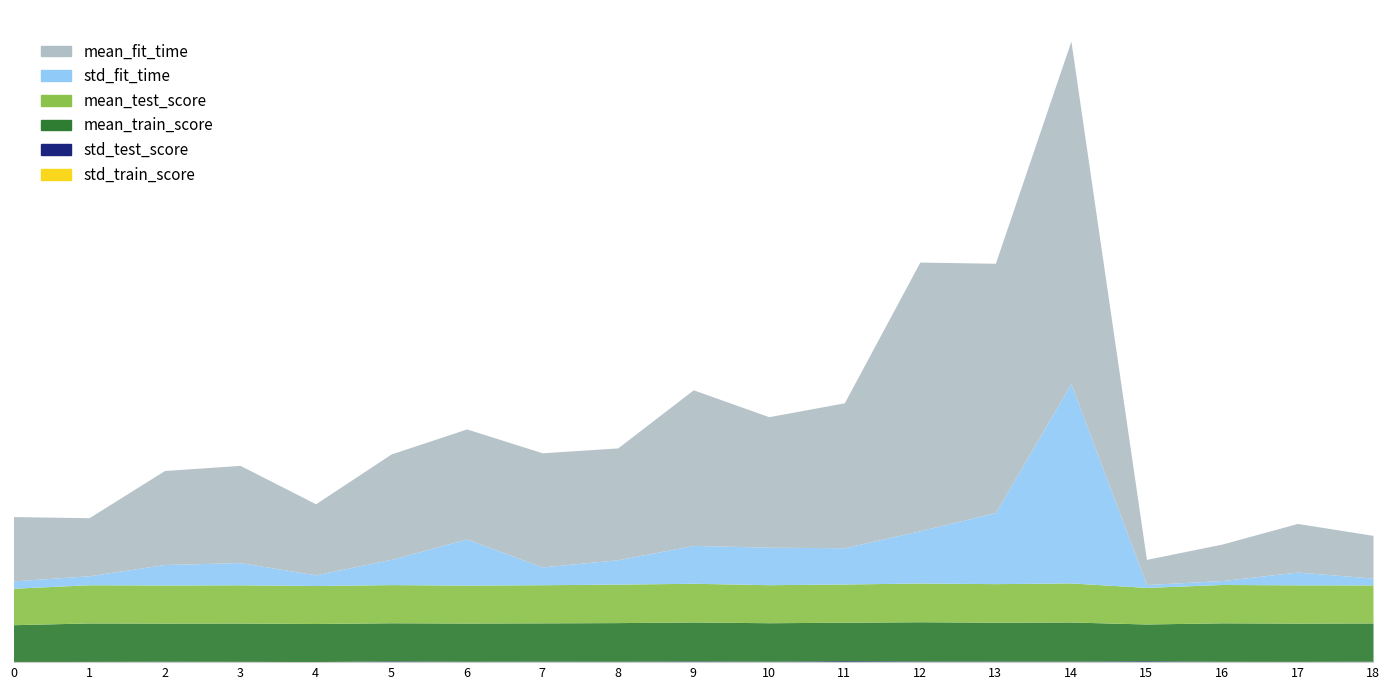

Does the chart have visible grid lines?

No